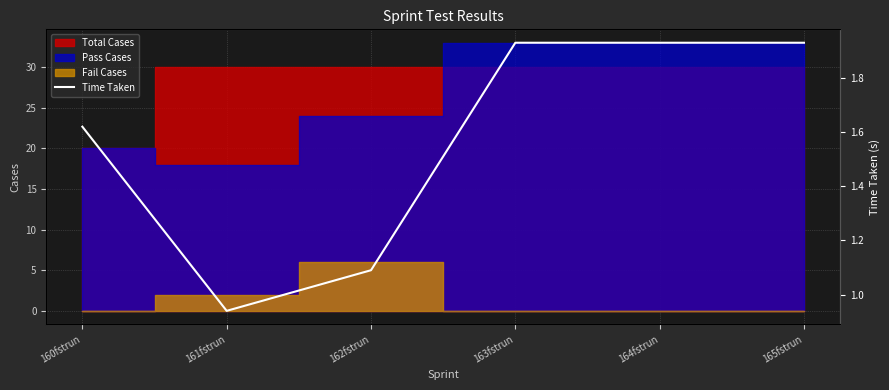

At which label does the data first exceed 1?

160fstrun